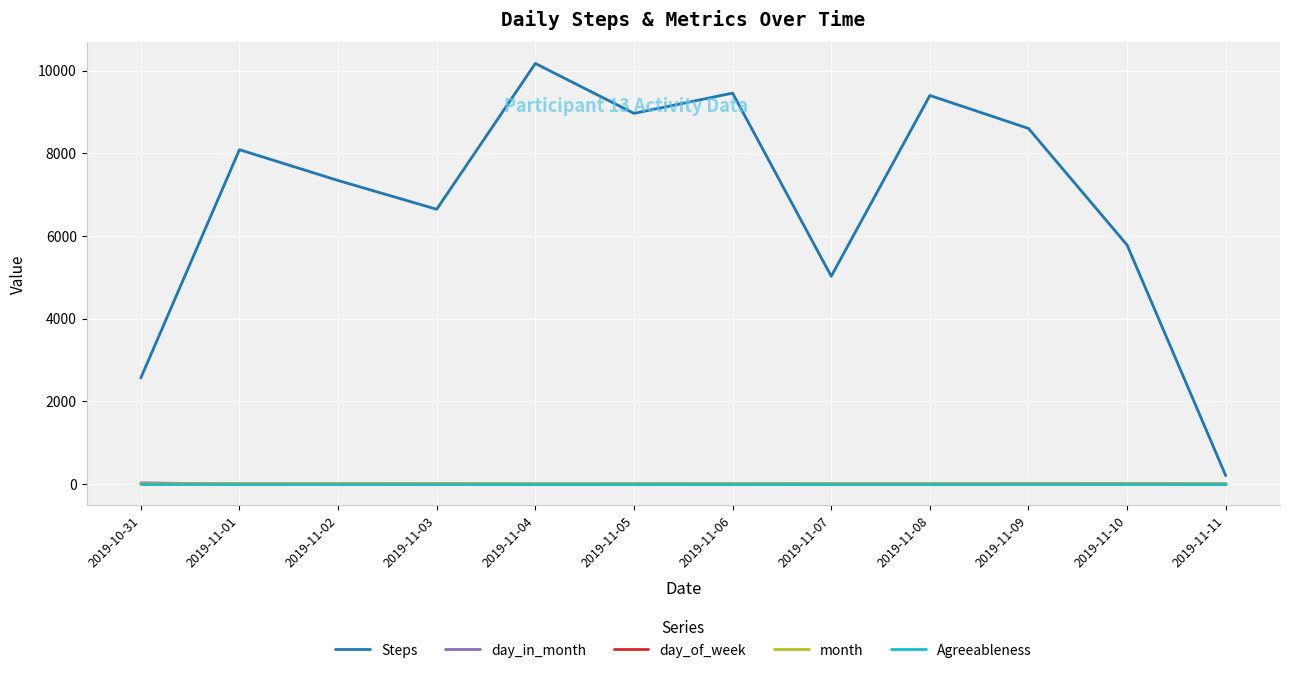

The value of Agreeableness at 2019-11-11 is 7. True or false?

True